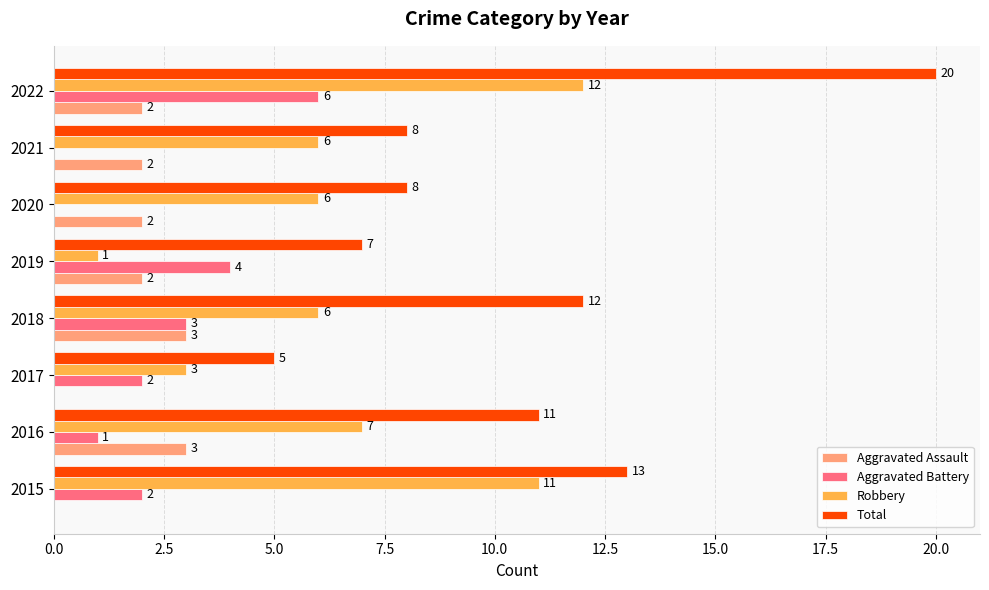

What is the maximum value shown in the chart?

20